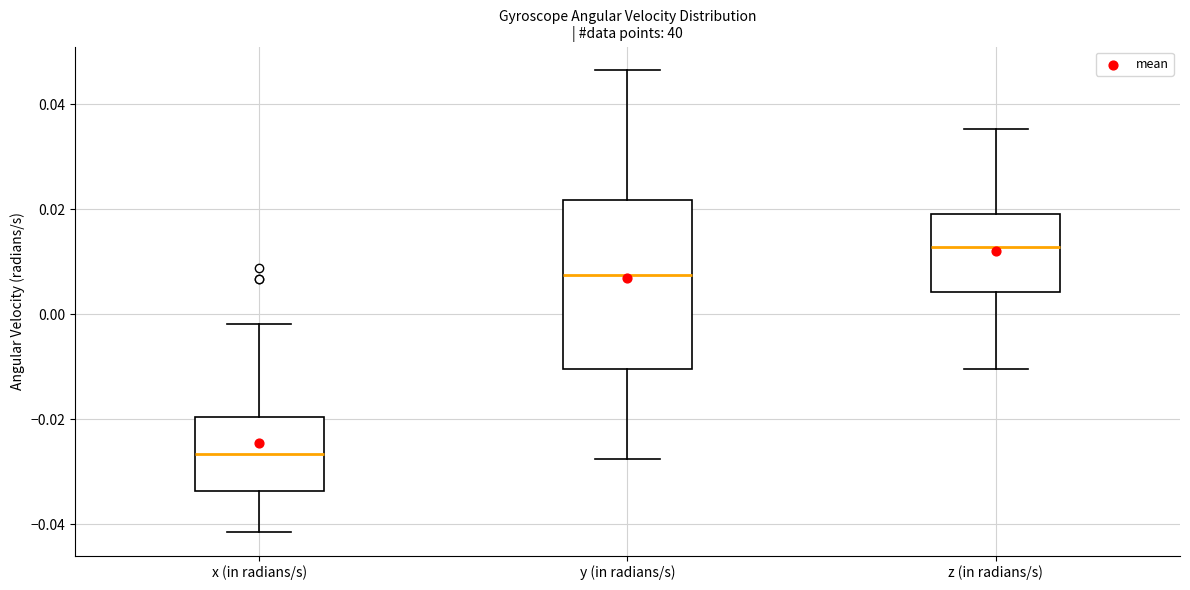

Where does the lower whisker of the box for z (in radians/s) end on the y-axis? The values are not printed on the chart, so give them approximately, as read against the axis.

-0.010